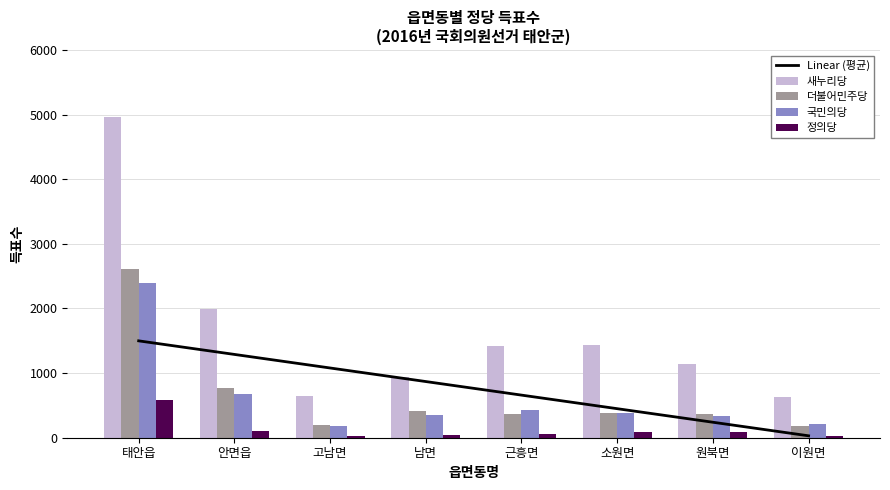

What are all the series names shown in the legend?

Linear (평균), 새누리당, 더불어민주당, 국민의당, 정의당